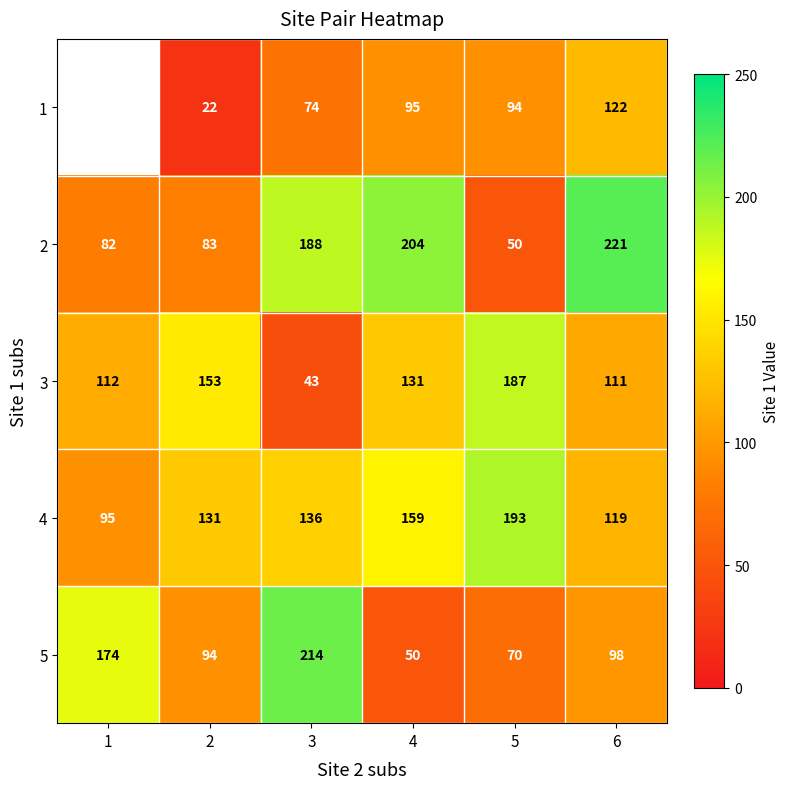

Rank the series at 3 from lowest to highest value.

3, 1, 4, 2, 5